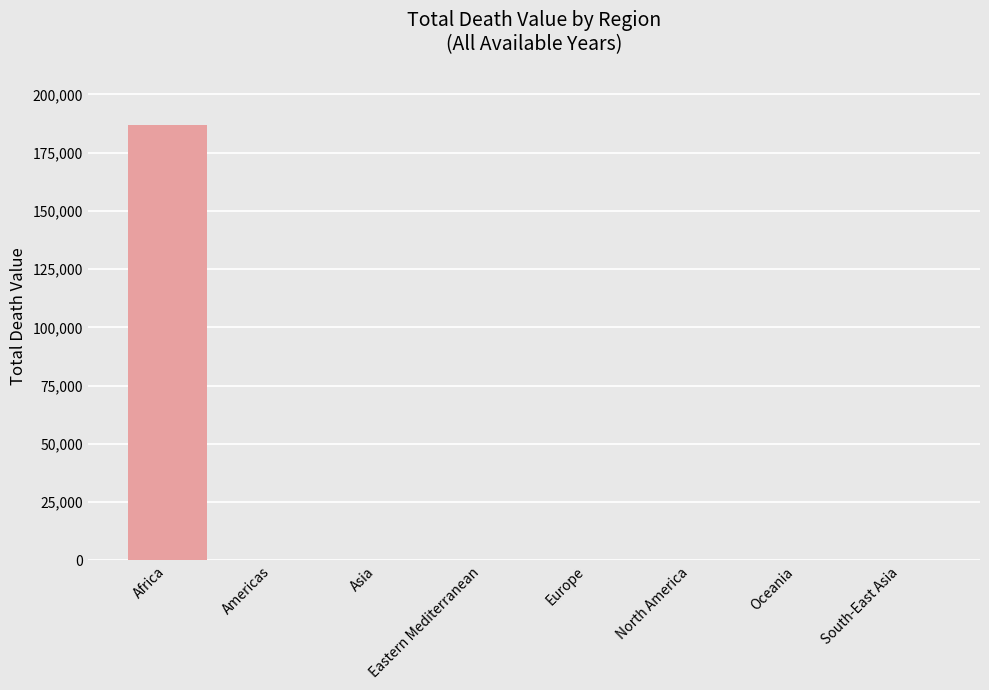

Which category has the highest value across all series?

Africa